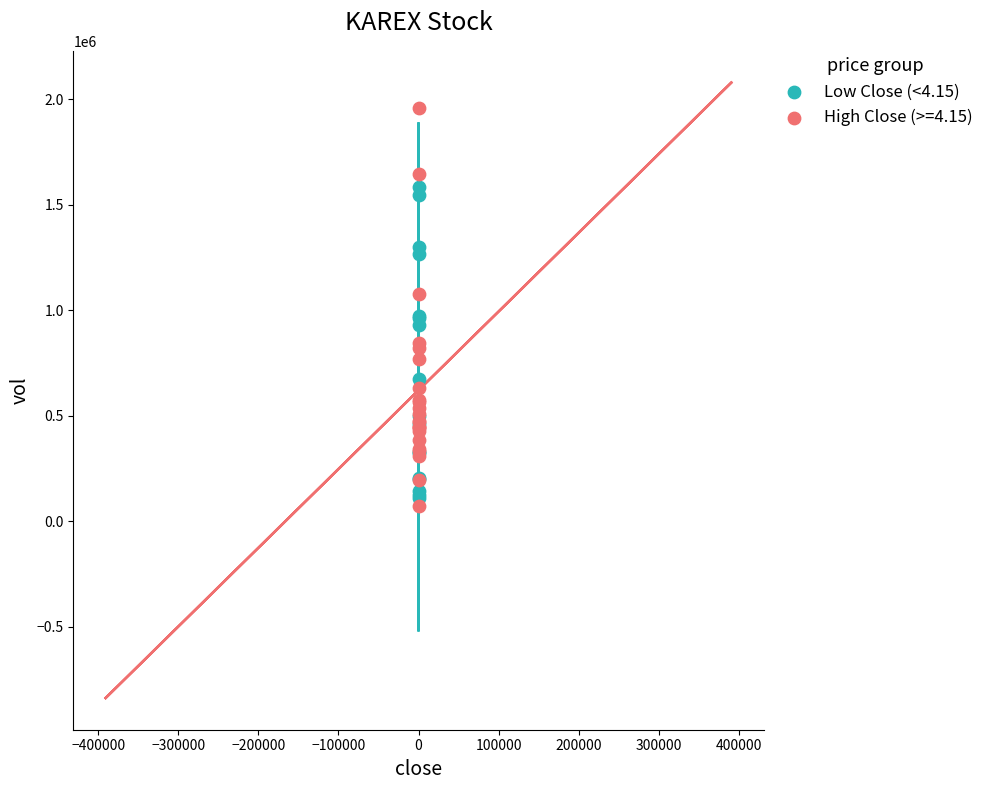

Which series contains the highest Y value?

High Close (>=4.15)